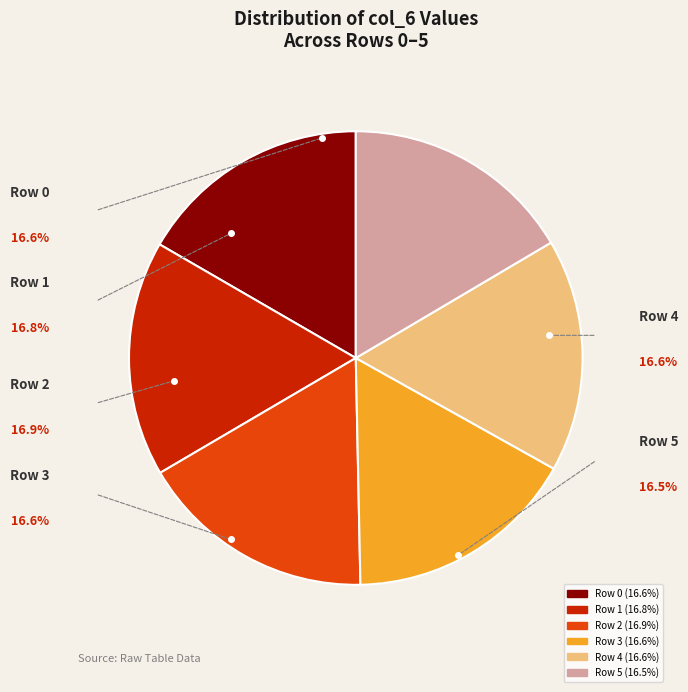

Which has a higher value, Row 5 or Row 0?

Row 0